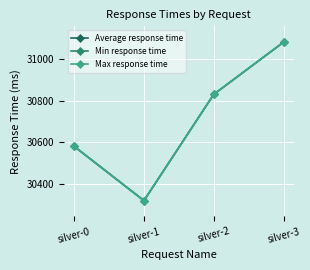

Does the chart have visible grid lines?

Yes